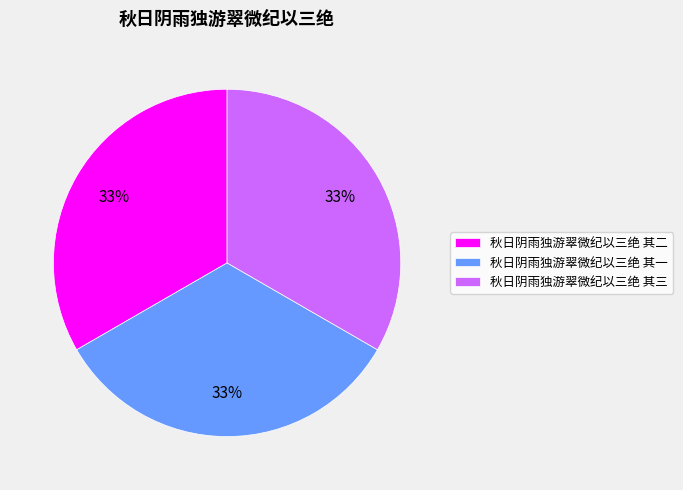

Count the number of slices in the pie.

3